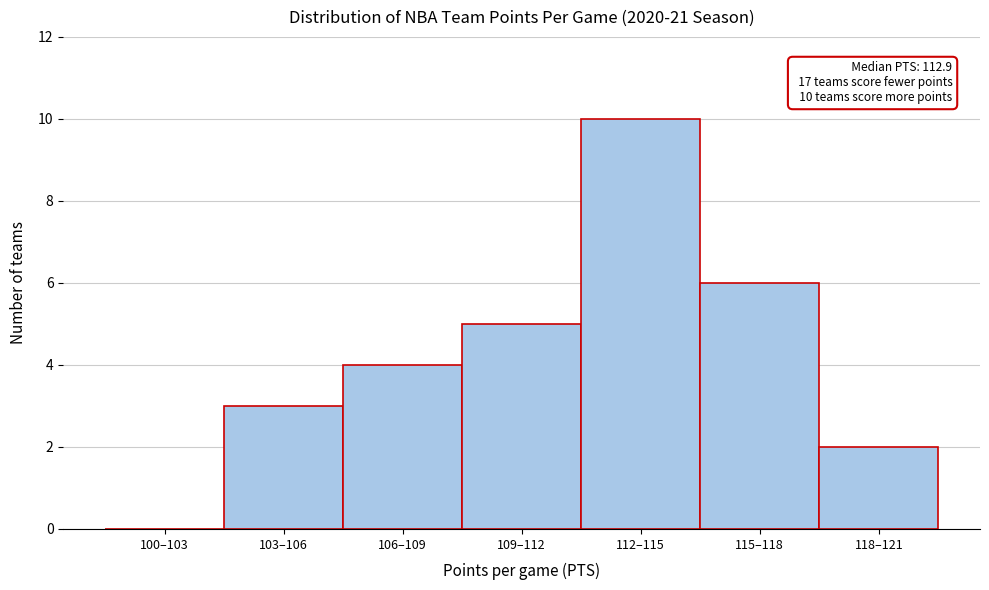

Reading right to left, extract all data points from this chart.

118–121=2	115–118=6	112–115=10	109–112=5	106–109=4	103–106=3	100–103=0